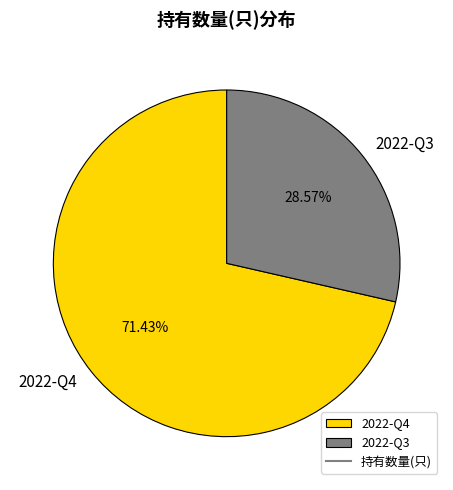

What is the majority slice?

2022-Q4